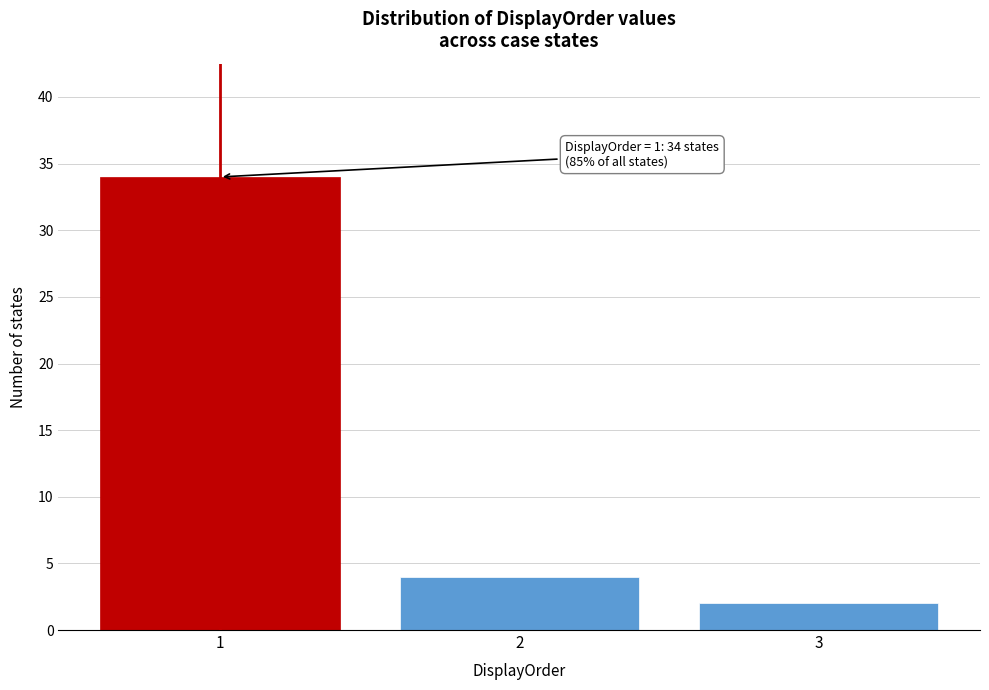

Reading left to right, what are all the values shown in this chart?

1=34	2=4	3=2